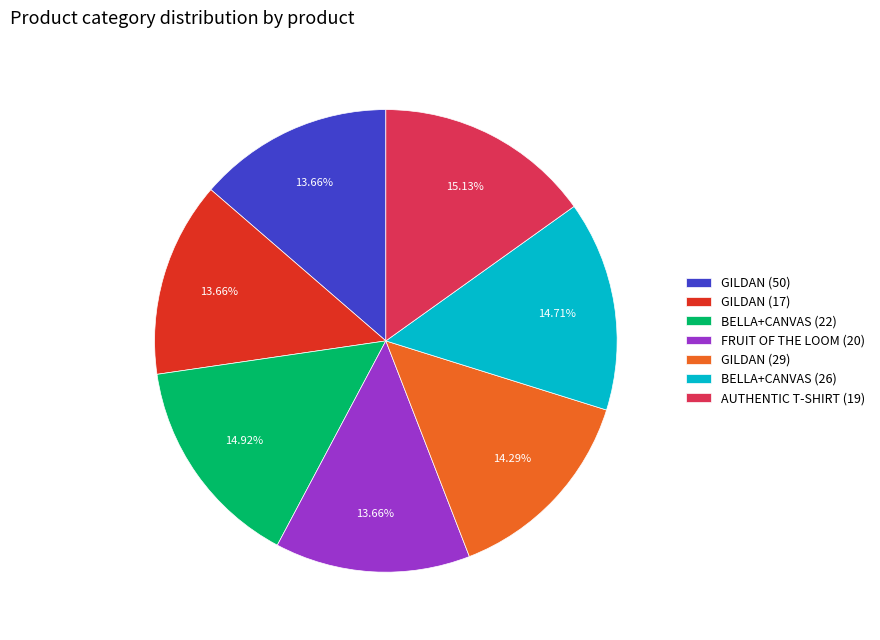

Is there any slice that represents more than half of the pie?

No